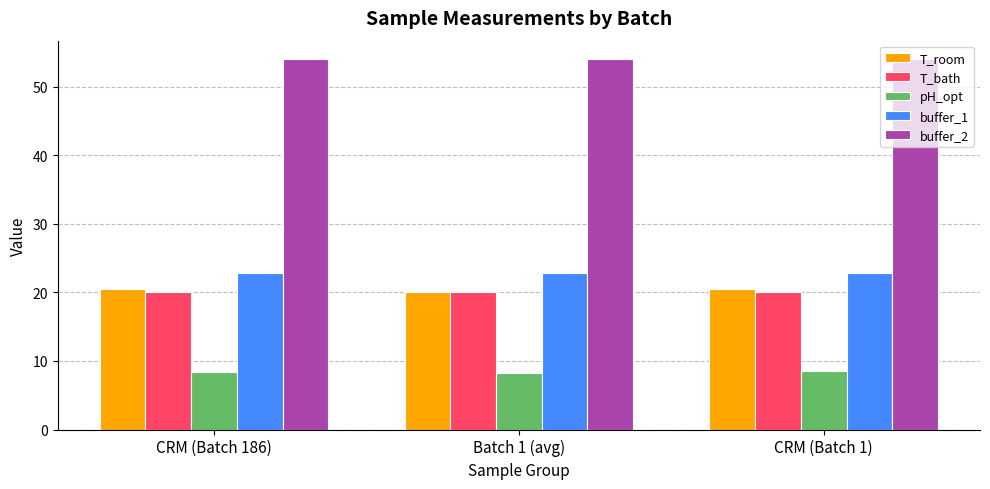

What is the value of the T_bath bar at the 1st from the left?

20.0